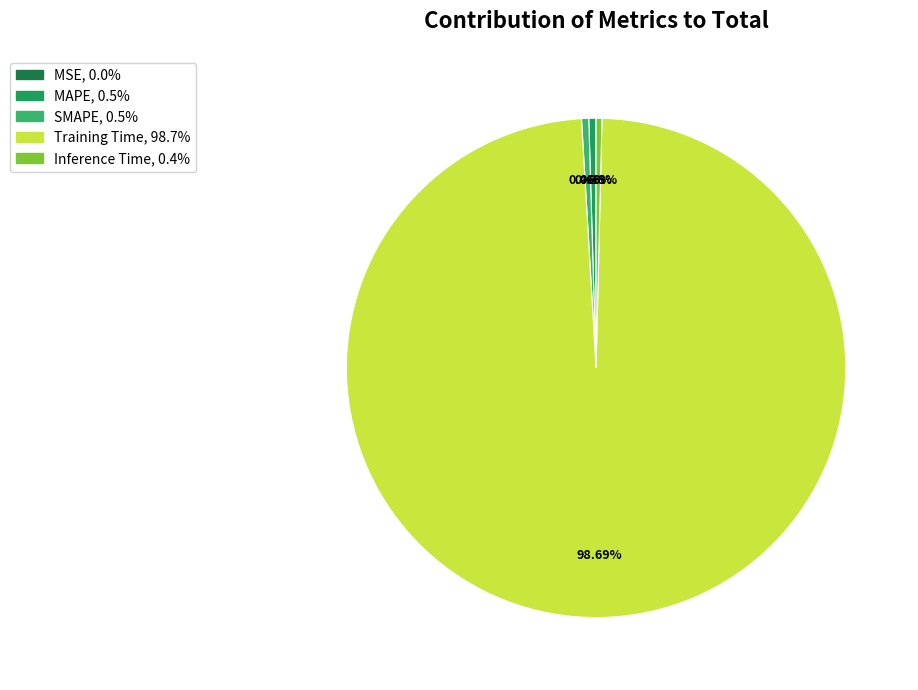

What is the total percentage of SMAPE and MAPE?

0.9%